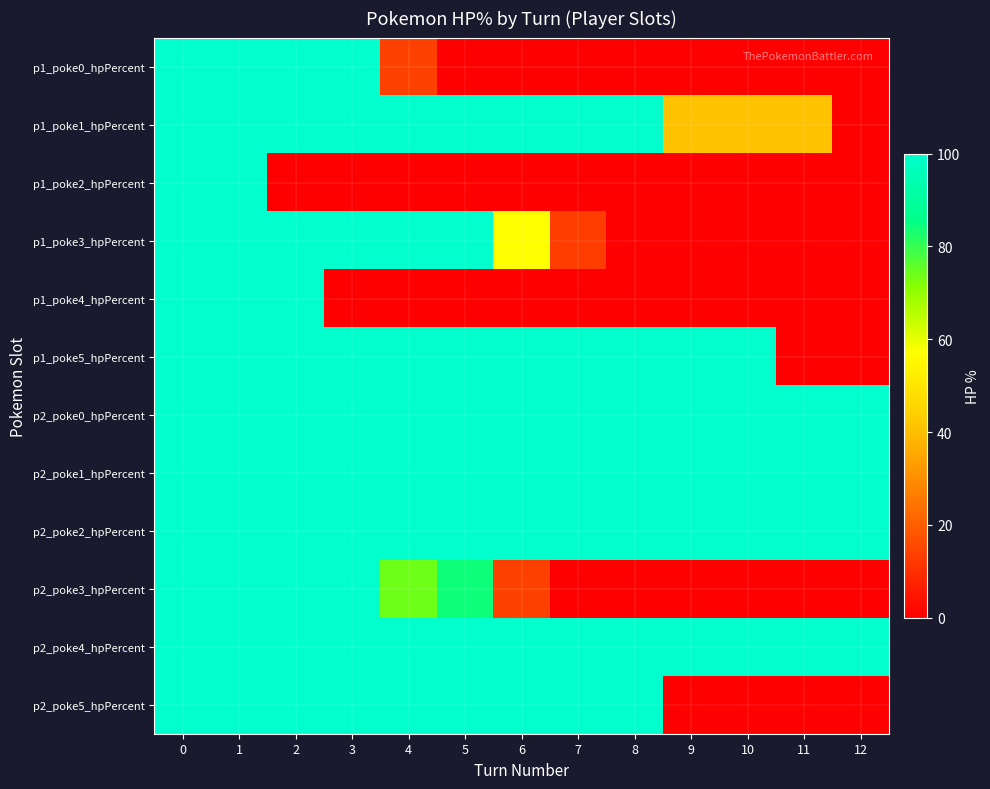

Reading left to right, what are all the values shown in this chart?

p1_poke0_hpPercent: 0=100	1=100	2=100	3=100	4=14	5=0	6=0	7=0	8=0	9=0	10=0	11=0	12=0
p1_poke1_hpPercent: 0=100	1=100	2=100	3=100	4=100	5=100	6=100	7=100	8=100	9=41	10=41	11=41	12=0
p1_poke2_hpPercent: 0=100	1=100	2=0	3=0	4=0	5=0	6=0	7=0	8=0	9=0	10=0	11=0	12=0
p1_poke3_hpPercent: 0=100	1=100	2=100	3=100	4=100	5=100	6=57	7=13	8=0	9=0	10=0	11=0	12=0
p1_poke4_hpPercent: 0=100	1=100	2=100	3=0	4=0	5=0	6=0	7=0	8=0	9=0	10=0	11=0	12=0
p1_poke5_hpPercent: 0=100	1=100	2=100	3=100	4=100	5=100	6=100	7=100	8=100	9=100	10=100	11=0	12=0
p2_poke0_hpPercent: 0=100	1=100	2=100	3=100	4=100	5=100	6=100	7=100	8=100	9=100	10=100	11=100	12=100
p2_poke1_hpPercent: 0=100	1=100	2=100	3=100	4=100	5=100	6=100	7=100	8=100	9=100	10=100	11=100	12=100
p2_poke2_hpPercent: 0=100	1=100	2=100	3=100	4=100	5=100	6=100	7=100	8=100	9=100	10=100	11=100	12=100
p2_poke3_hpPercent: 0=100	1=100	2=100	3=100	4=74	5=84	6=14	7=0	8=0	9=0	10=0	11=0	12=0
p2_poke4_hpPercent: 0=100	1=100	2=100	3=100	4=100	5=100	6=100	7=100	8=100	9=100	10=100	11=100	12=100
p2_poke5_hpPercent: 0=100	1=100	2=100	3=100	4=100	5=100	6=100	7=100	8=100	9=0	10=0	11=0	12=0